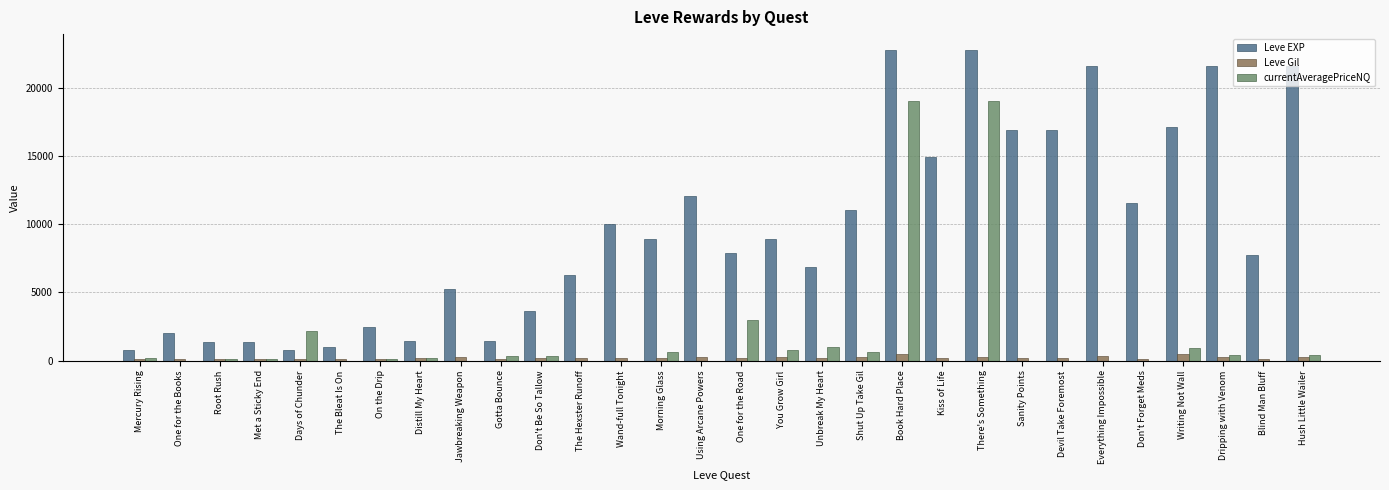

What is the sum of the currentAveragePriceNQ values at On the Drip and Kiss of Life?

99.5